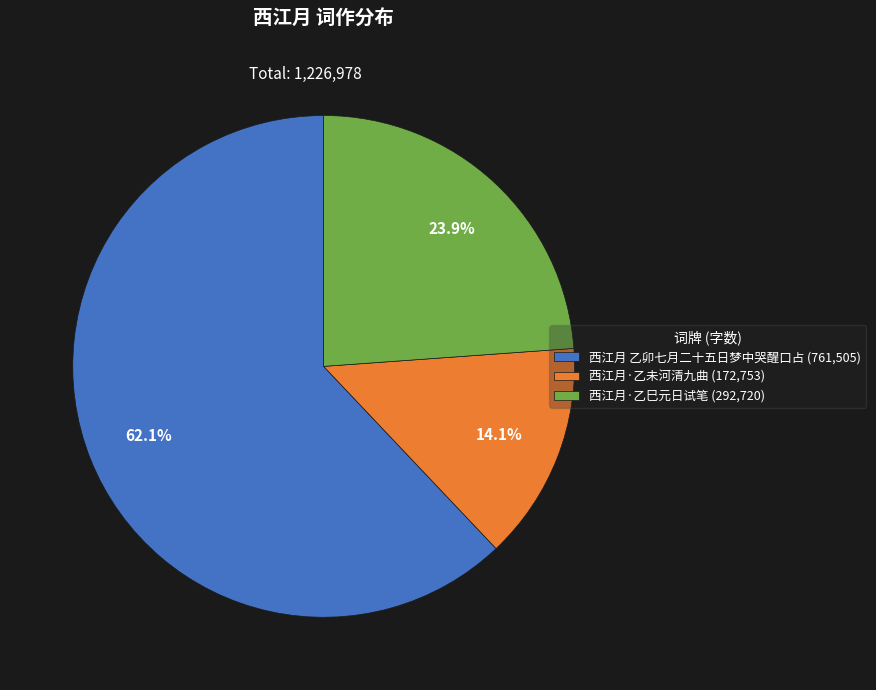

Which slice represents more than half of the pie?

西江月 乙卯七月二十五日梦中哭醒口占